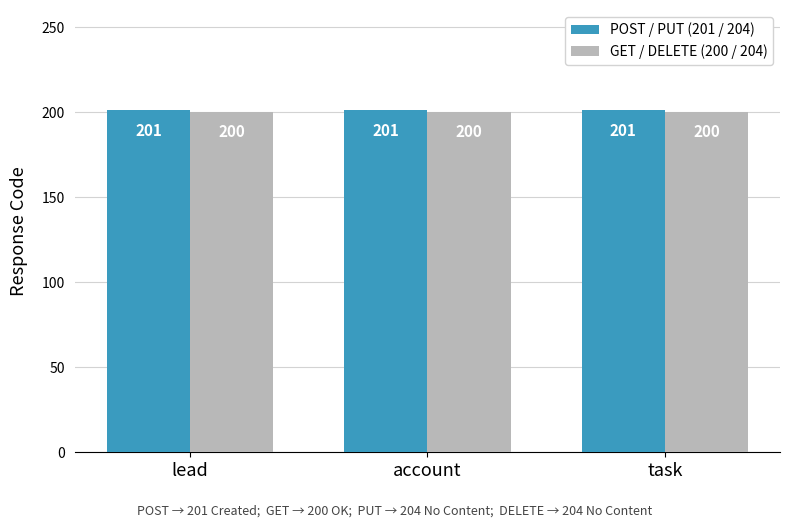

The POST / PUT (201 / 204) series shows 306 at account. True or false?

False